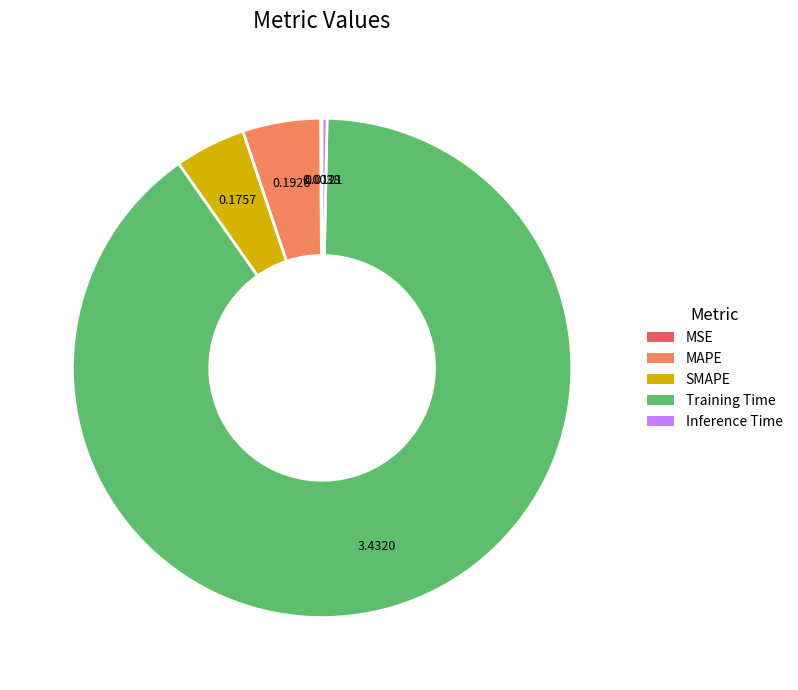

Between MAPE and Training Time, which is larger?

Training Time